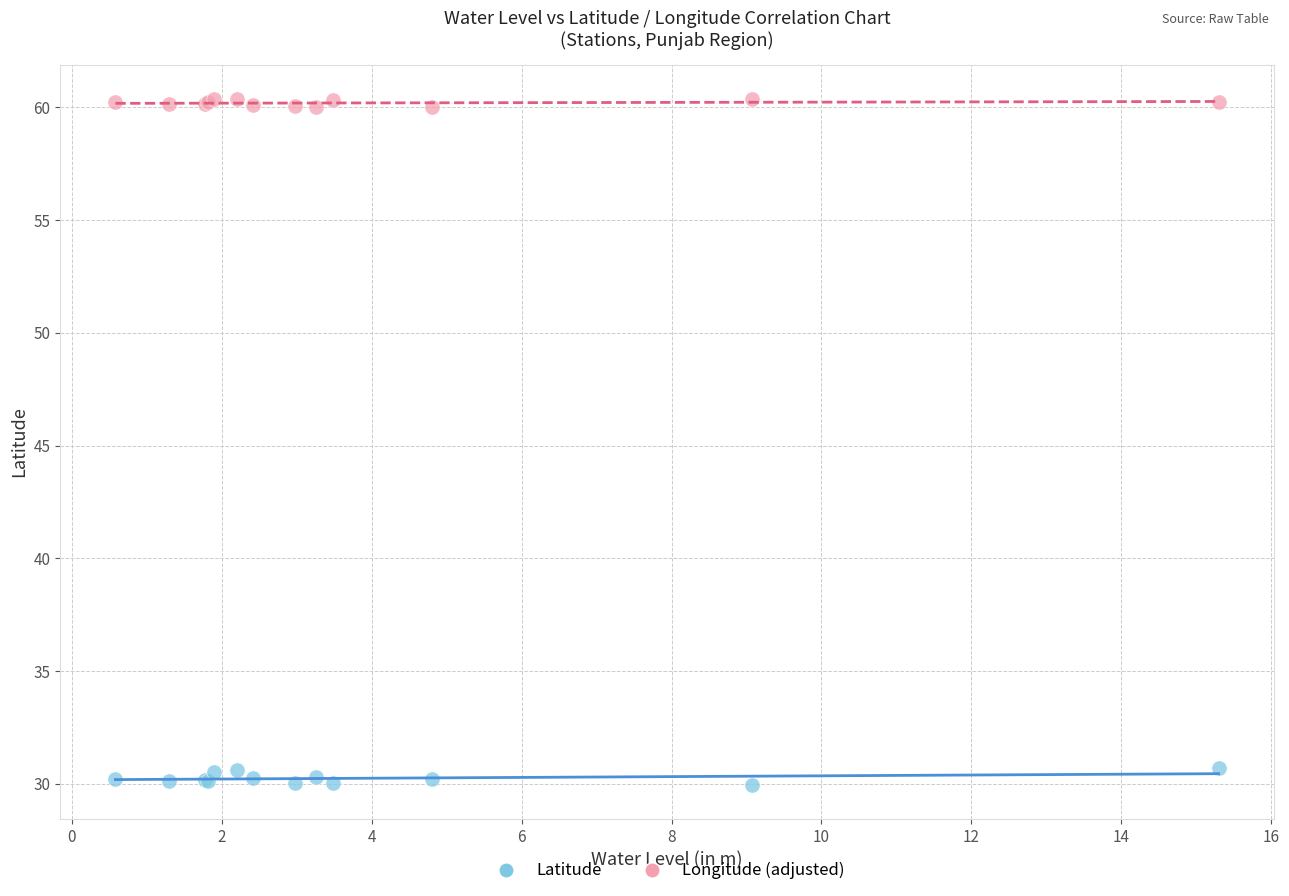

What is the X range (max minus min) for the scatter plot?

14.7